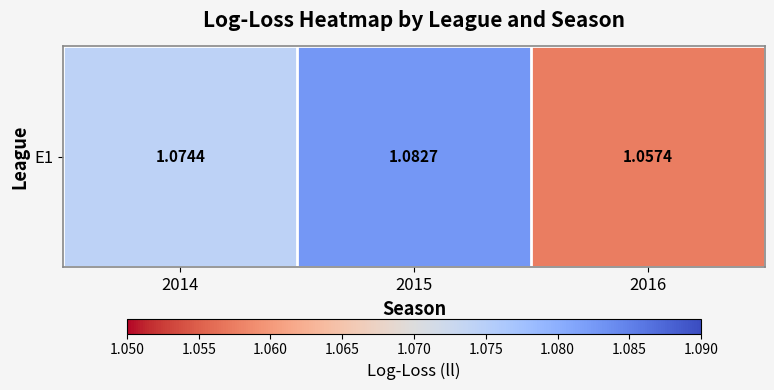

Which label corresponds to the smallest value in the chart?

2016